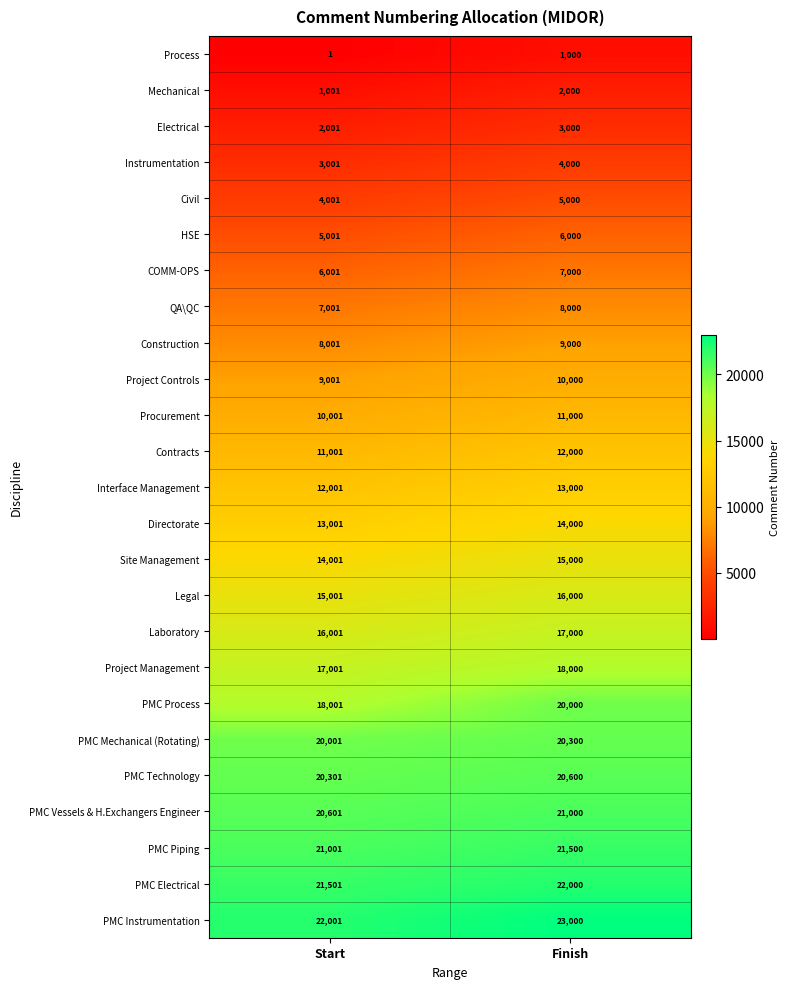

What value does the Procurement series have at Start, to the nearest 10?

10000